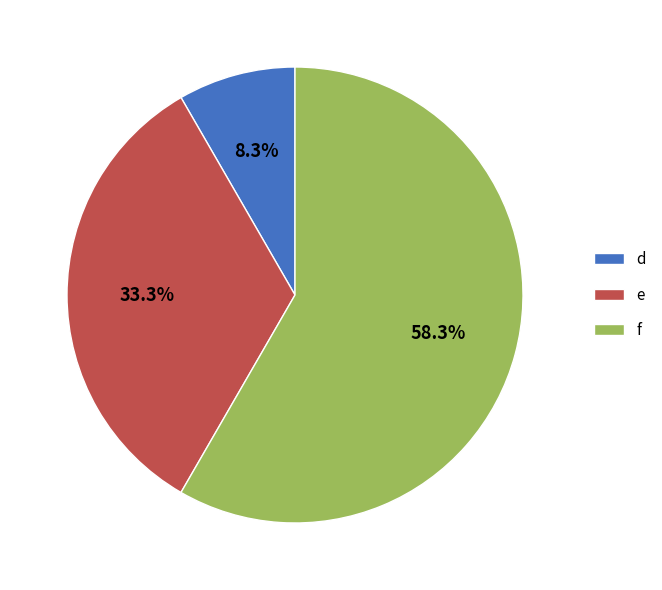

To the nearest percent, what is the difference between the largest and smallest slice percentages?

50%